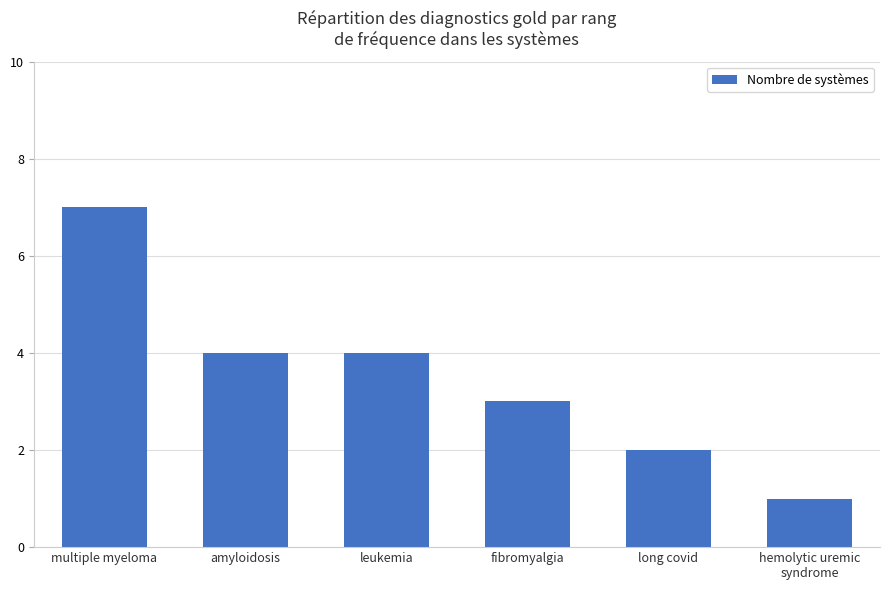

Count the values in the range 2 to 4.

4